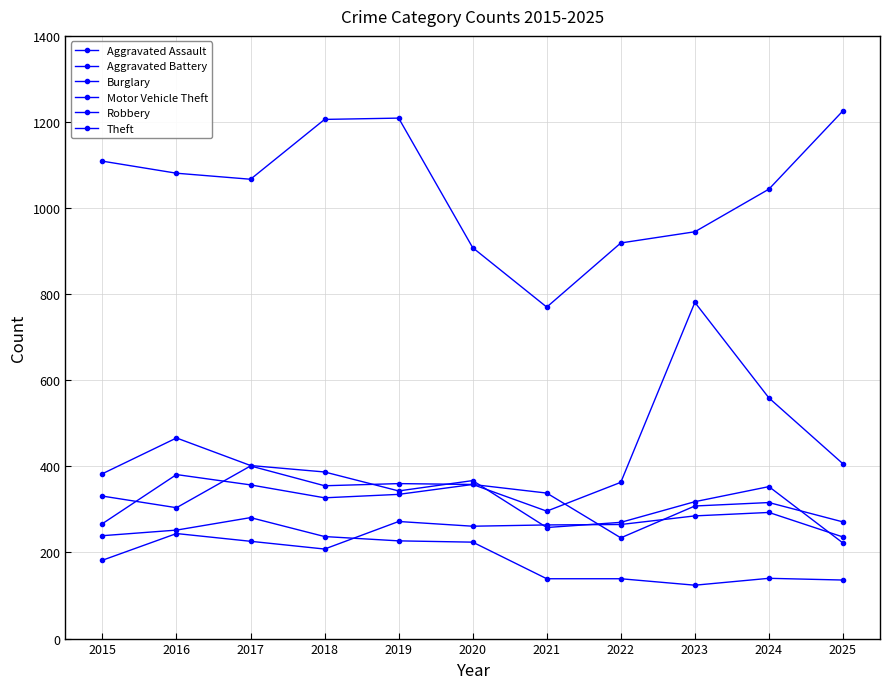

How many categories are shown in the chart?

11